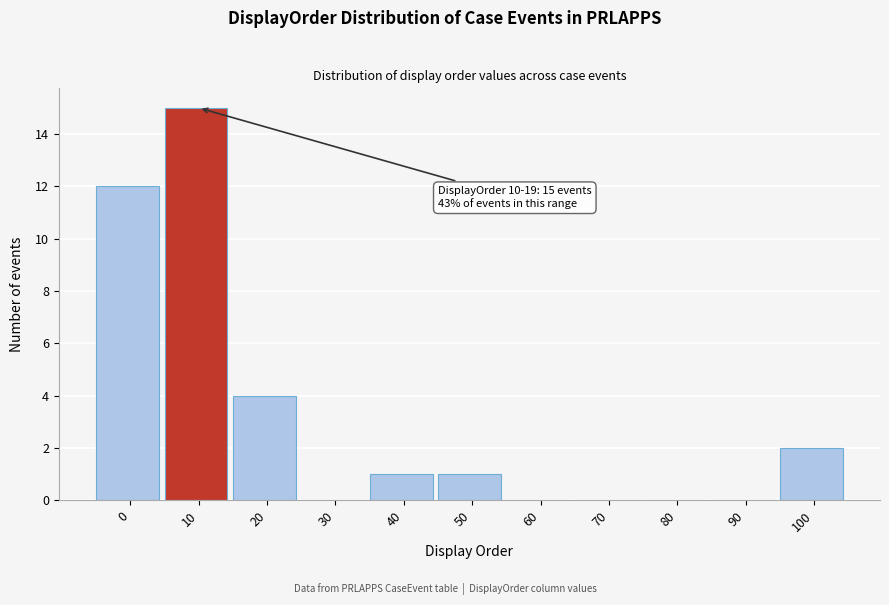

Reading left to right, what are all the values shown in this chart?

0=12	10=15	20=4	30=0	40=1	50=1	60=0	70=0	80=0	90=0	100=2